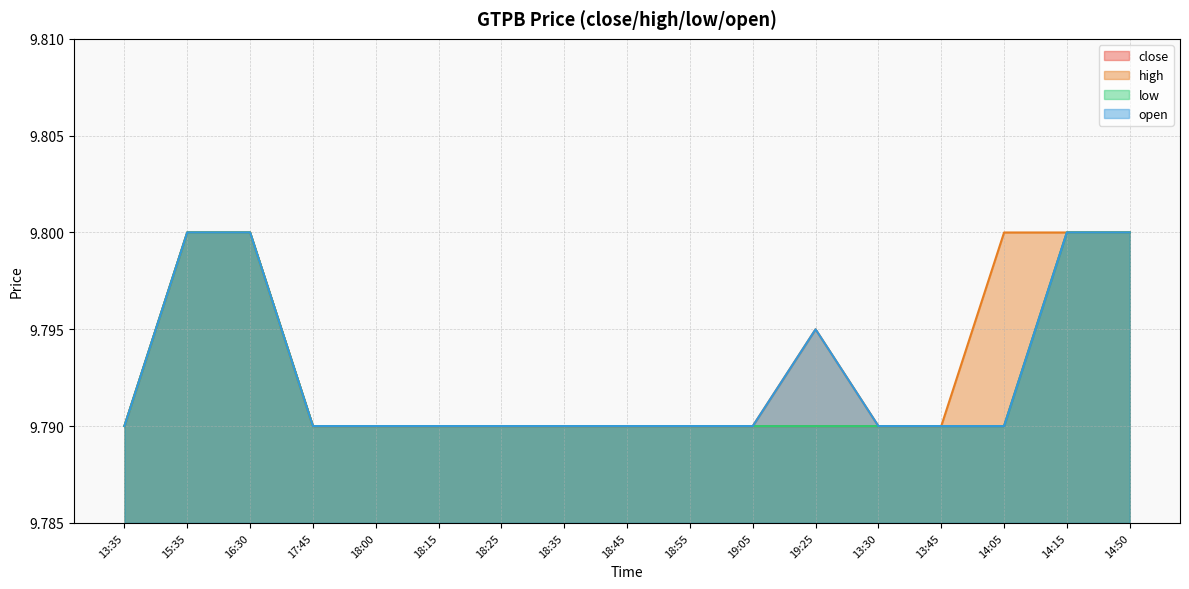

True or false: close and low cross at least once.

False